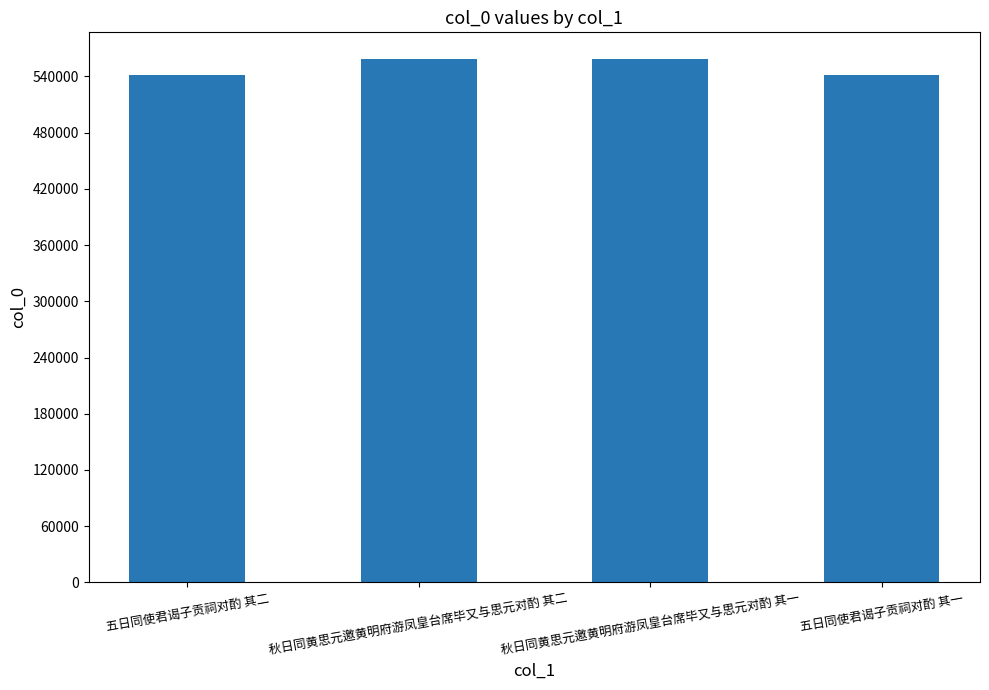

What position from the right is 五日同使君谒子贡祠对酌 其二?

4